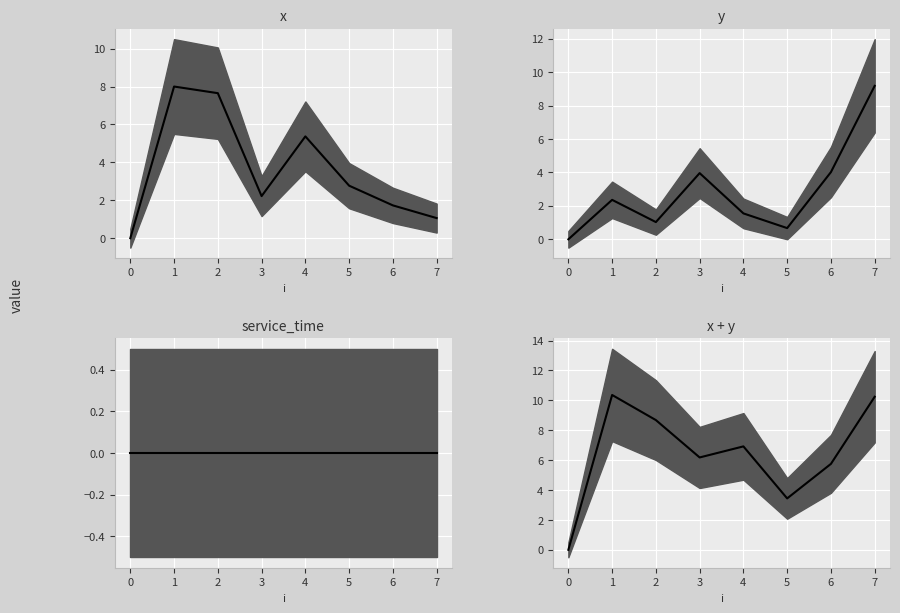

How many values in the x + y median series are below 6?

3